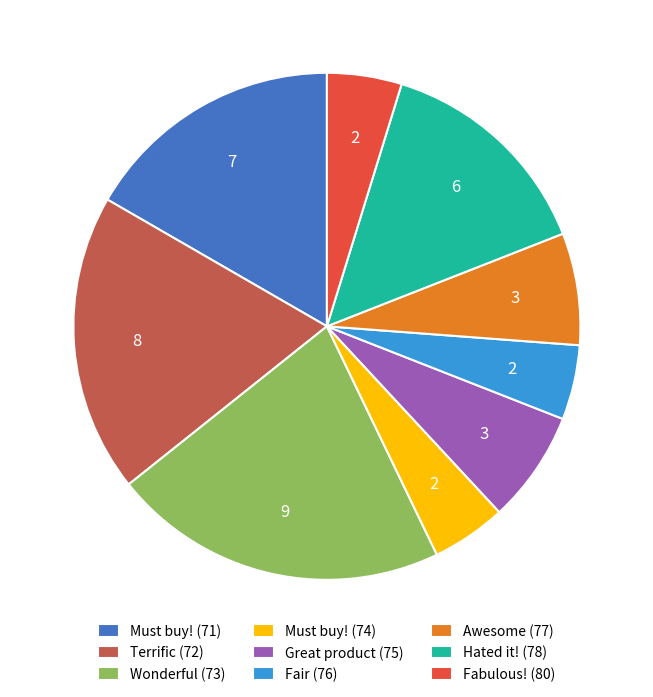

Between Terrific (72) and Fair (76), which is larger?

Terrific (72)